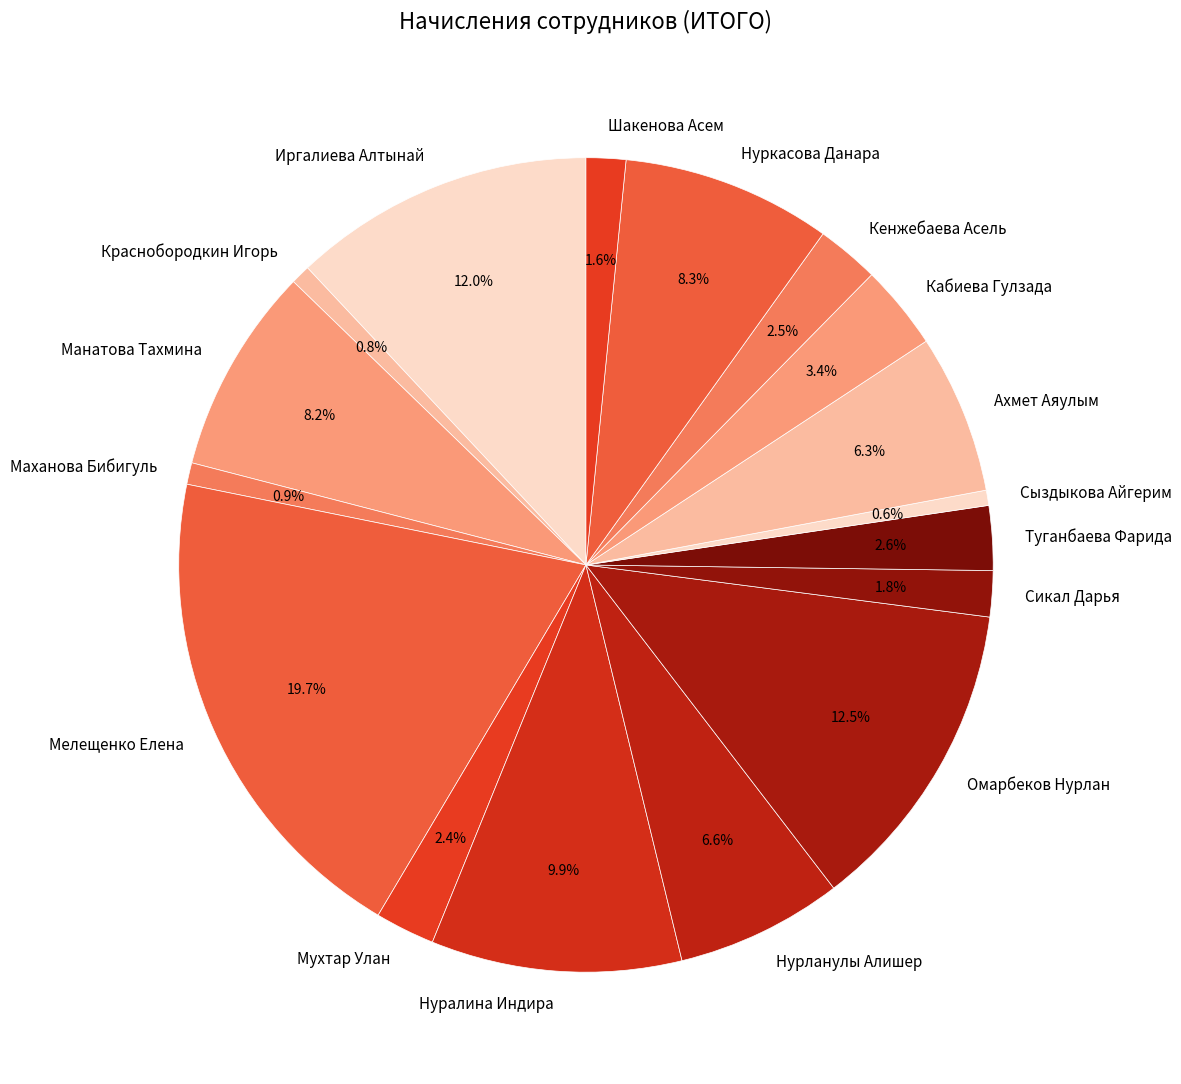

Does Кабиева Гулзада account for over 50% of the chart?

No